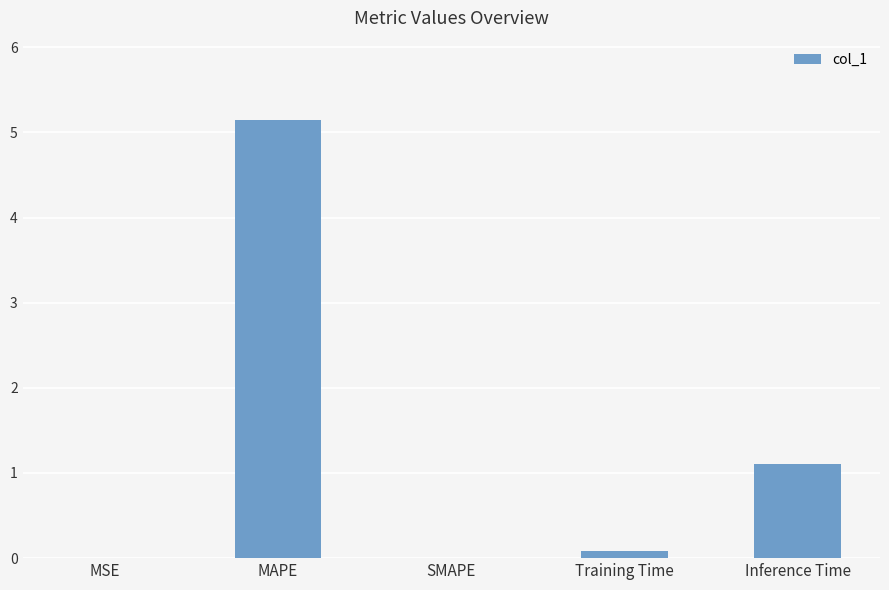

How many distinct data groups are displayed?

1